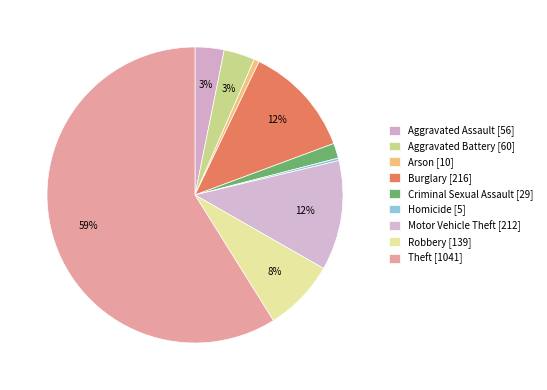

How many segments does this pie chart have?

9